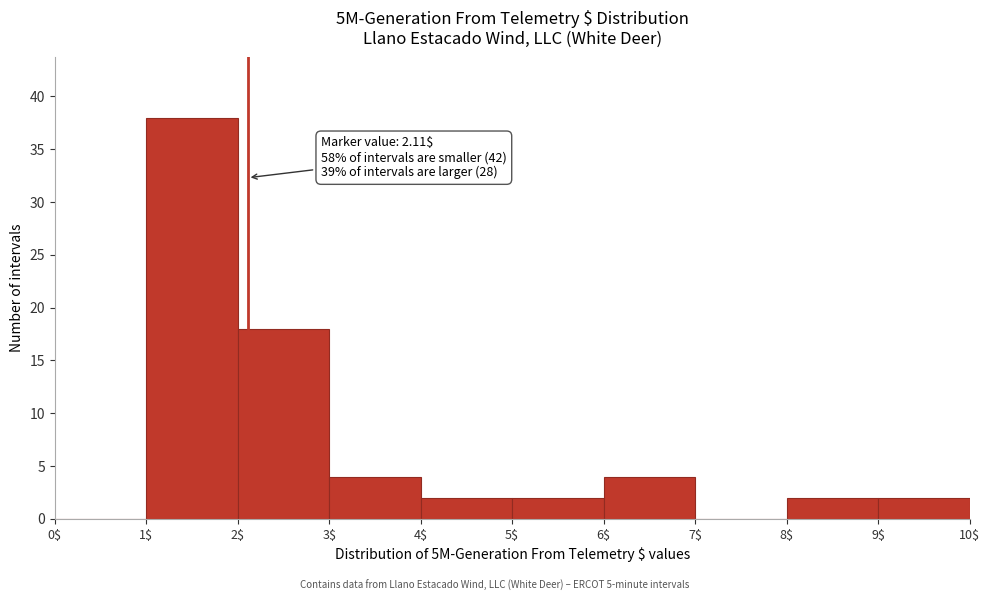

Over which range of the x-axis is the bar tallest?

1$ to 2$